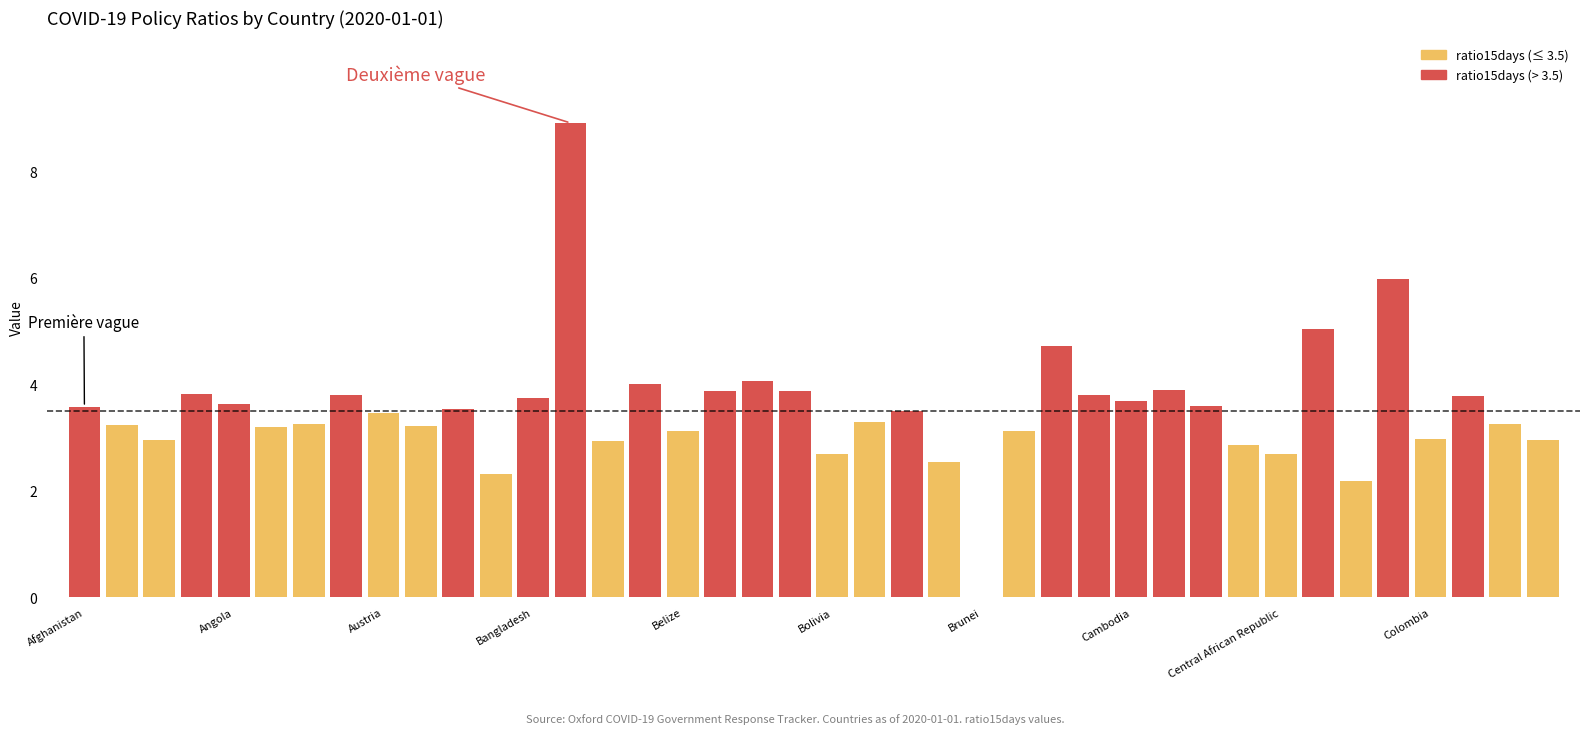

What is the label of the 1st bar from the left?

Afghanistan